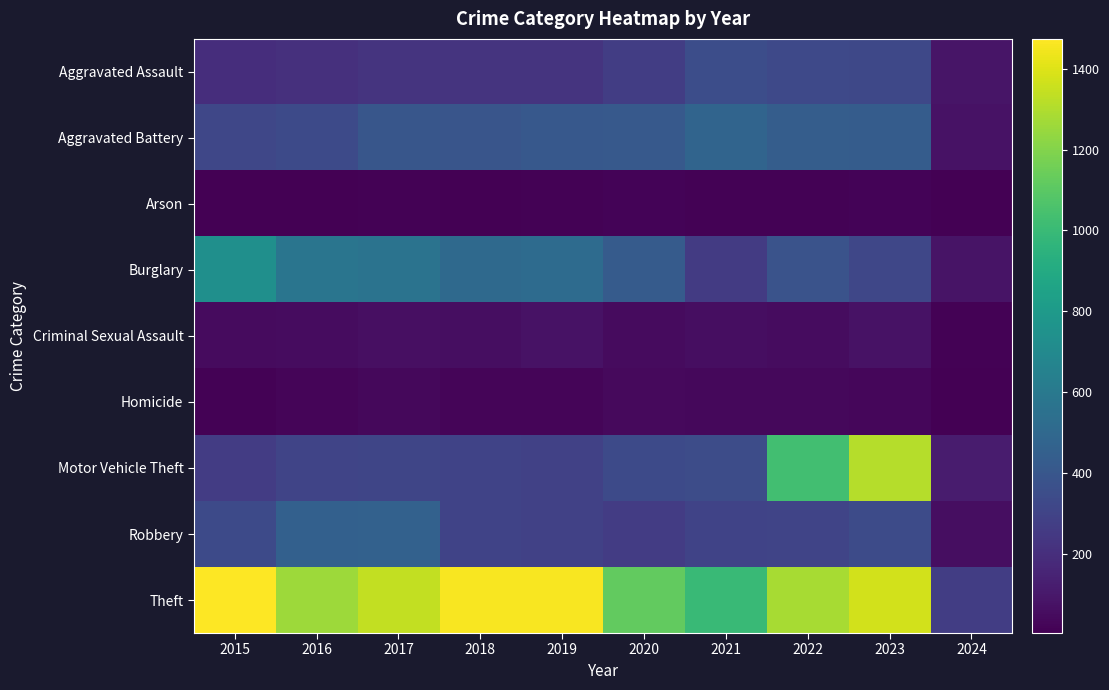

What is the total value across all series at 2018?

3272